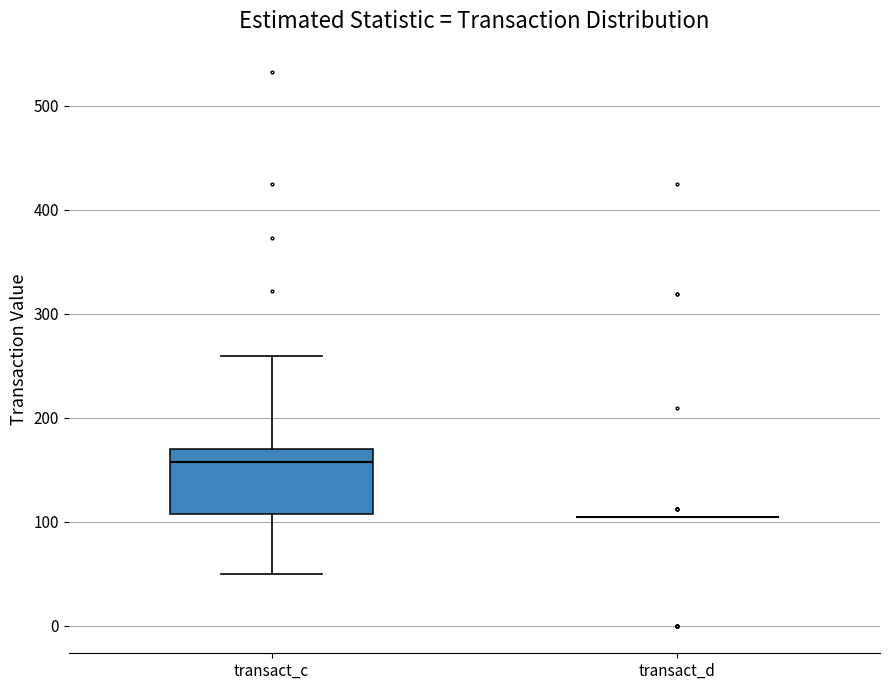

Reading left to right, read every box against the y-axis: the position of its median line, the range the box covers, and the ends of its whiskers. The values are not printed on the chart, so give them approximately, as read against the axis.

transact_c: median 160, box 110 to 170, whiskers 50 to 260
transact_d: box collapsed to a line at 100, whiskers 100 to 100